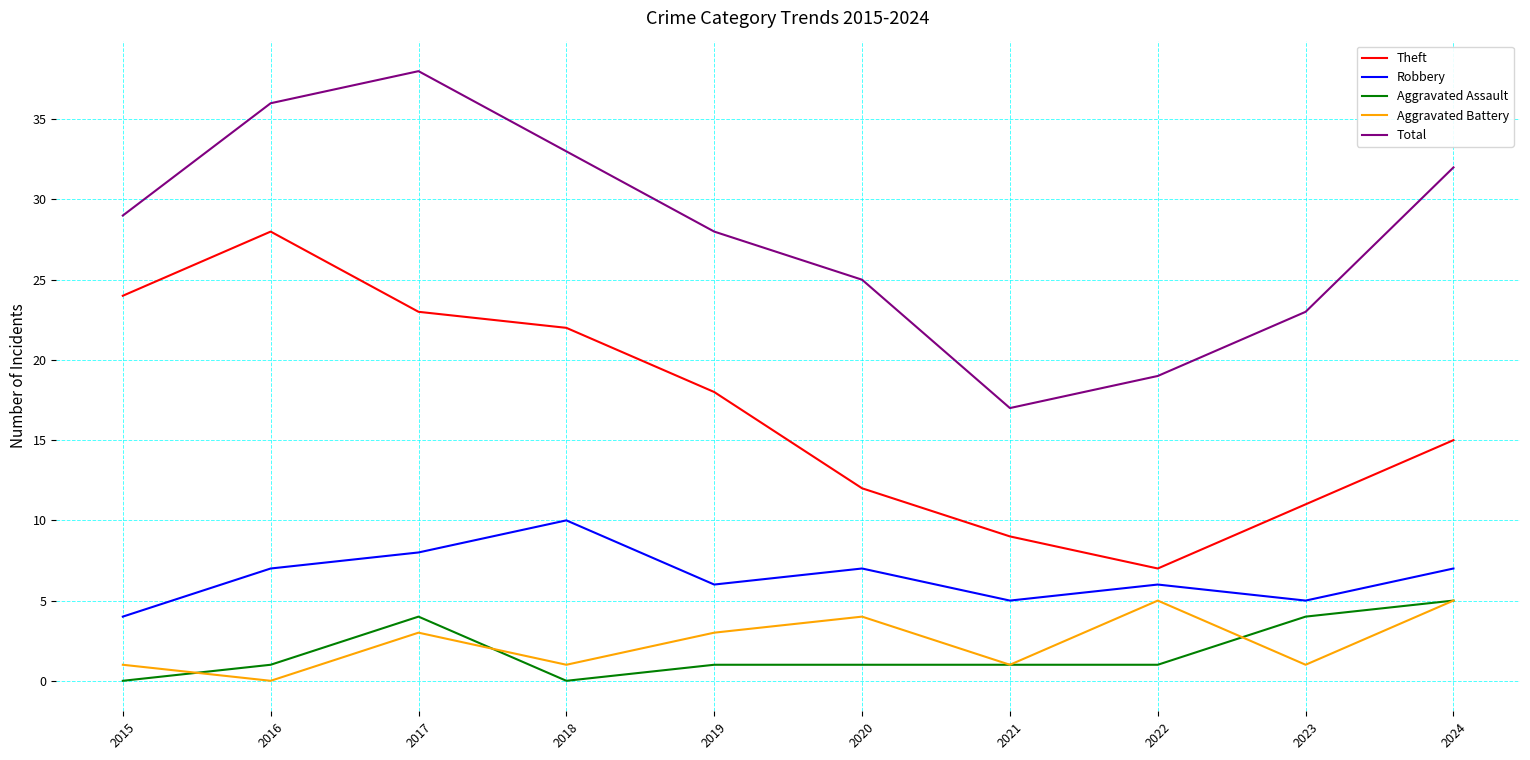

List the labels in order of Theft value, largest first.

2016, 2015, 2017, 2018, 2019, 2024, 2020, 2023, 2021, 2022